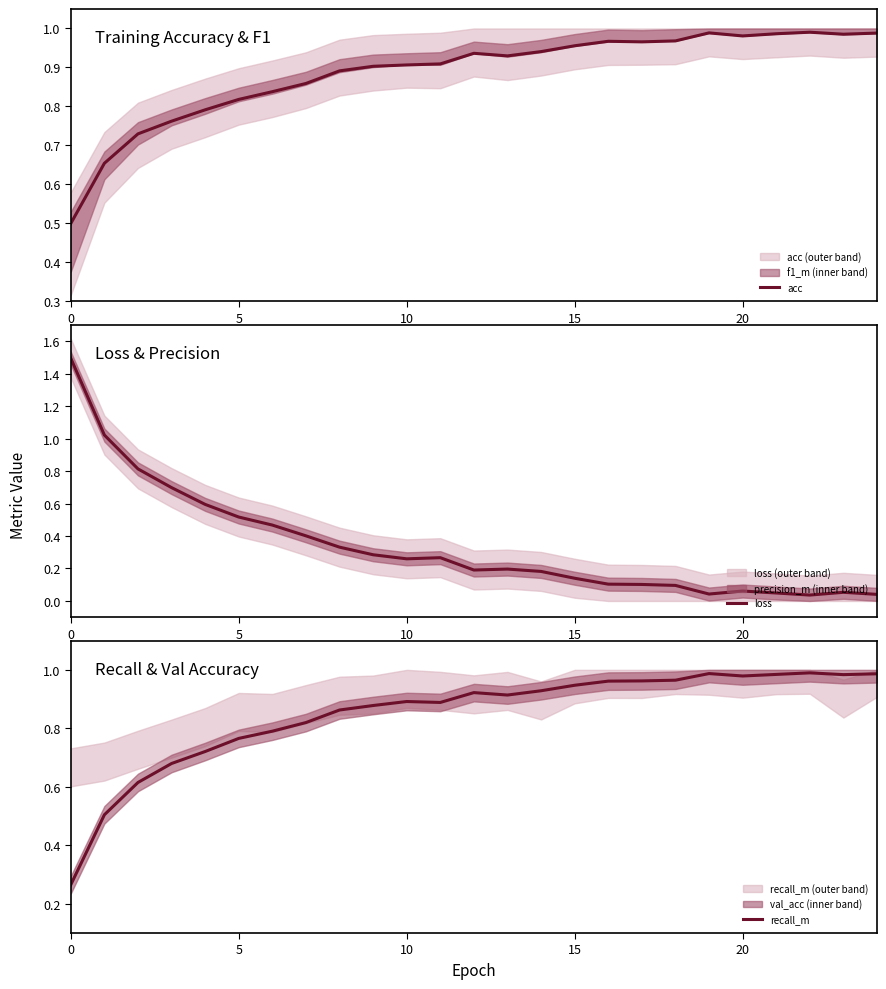

What is the minimum value for acc?

0.5